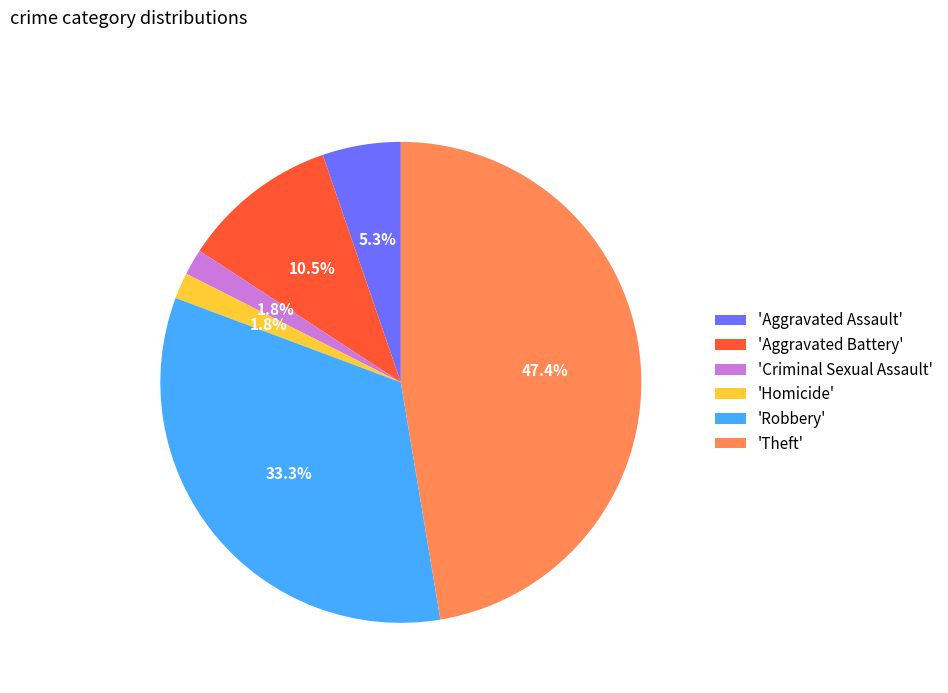

Combined, do 'Criminal Sexual Assault' and 'Homicide' account for over 50%?

No